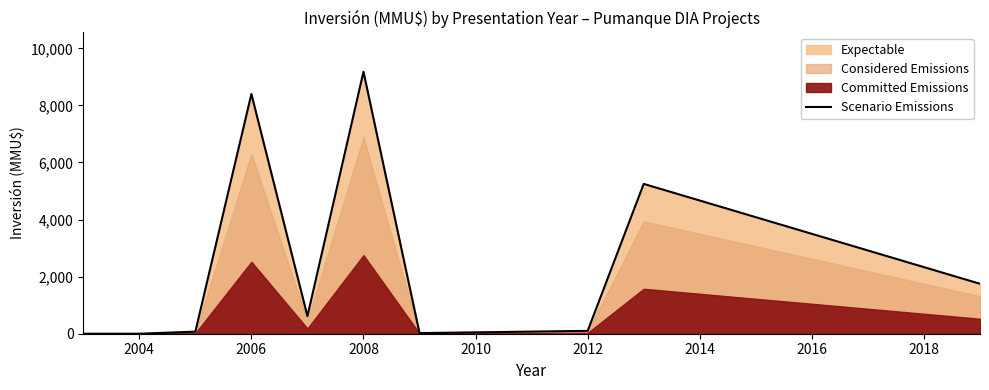

Is it true that Scenario Emissions equals 100 at 2012?

True